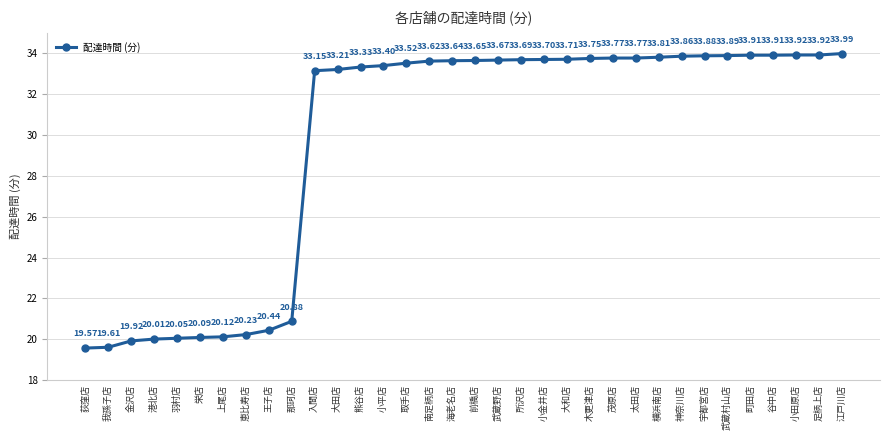

The value at 南足柄店 is 33.6. True or false?

True